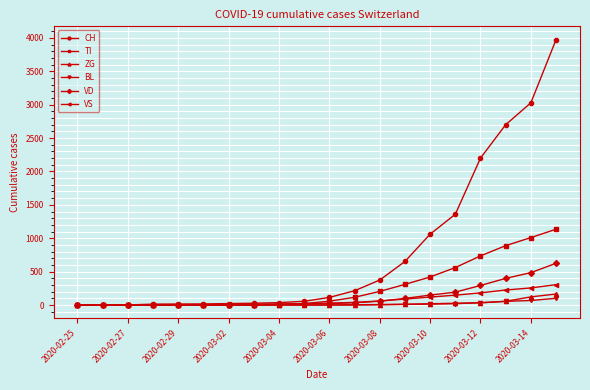

Which series has the widest spread of values?

CH